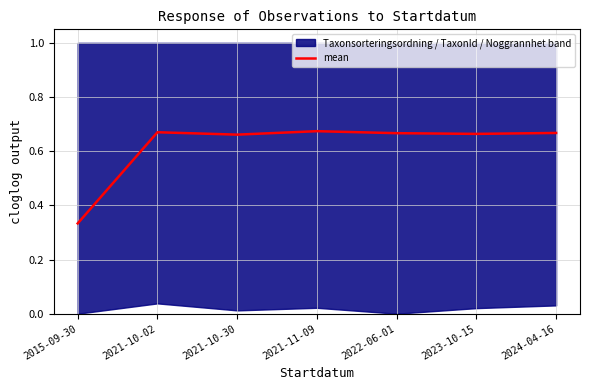

True or false: there are more than 2 points higher than both neighbors.

False